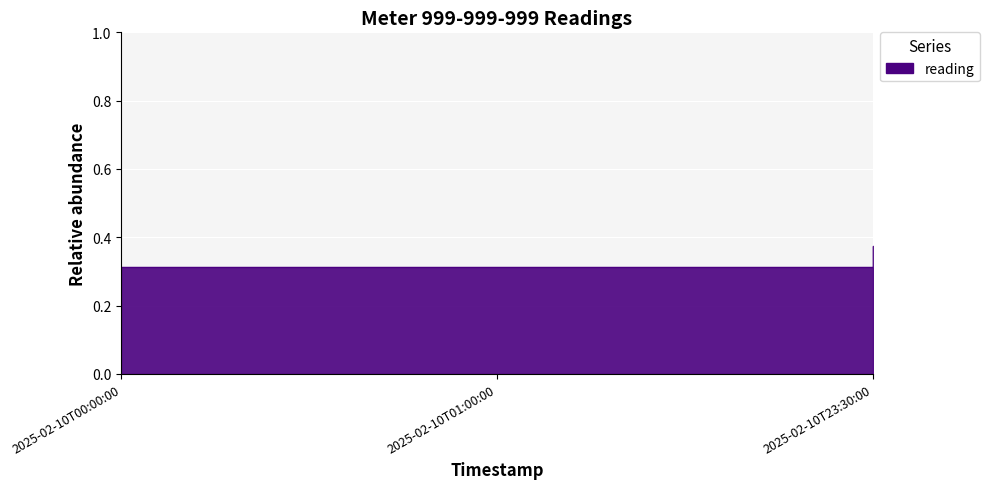

Reading left to right, what are all the values shown in this chart?

2025-02-10T00:00:00=0.3	2025-02-10T01:00:00=0.3	2025-02-10T23:30:00=0.4